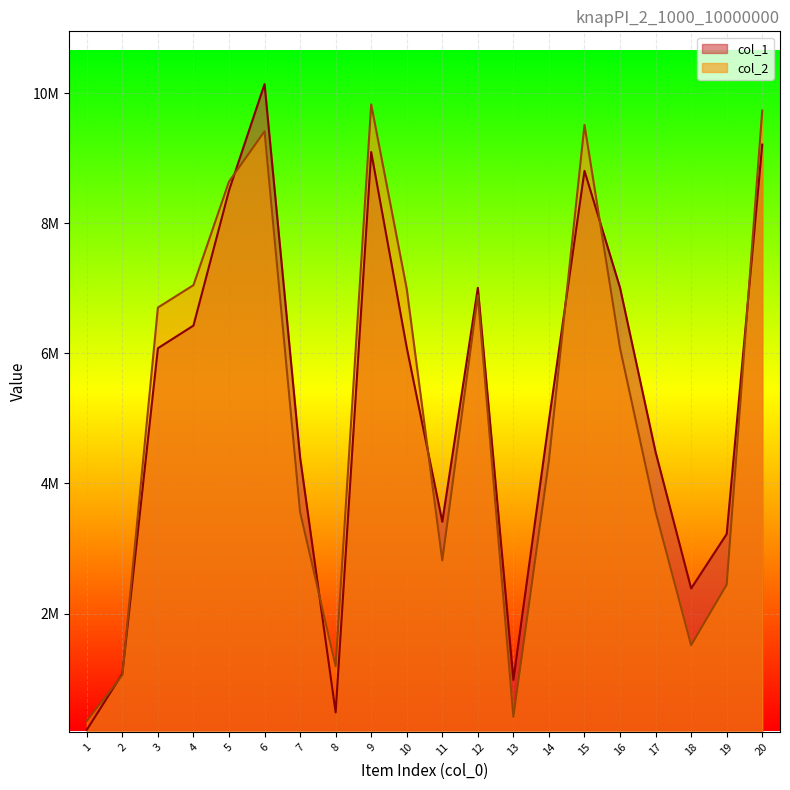

Which has a higher value, 7 or 9?

9